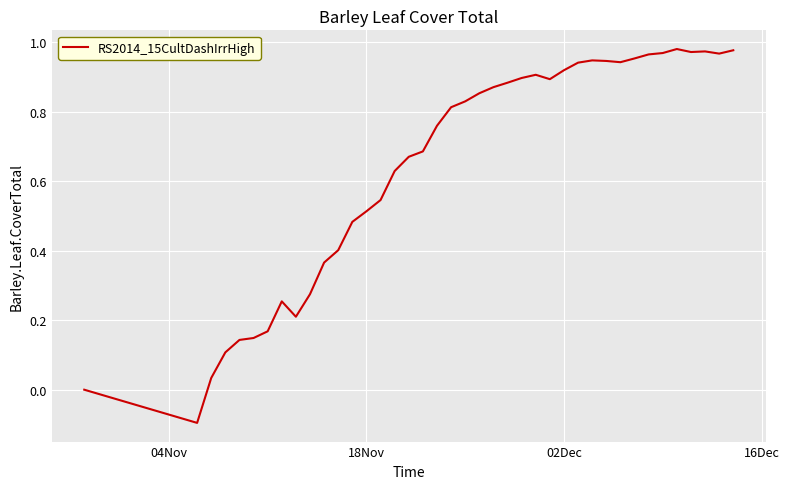

What is the difference between the maximum and minimum values?

1.1